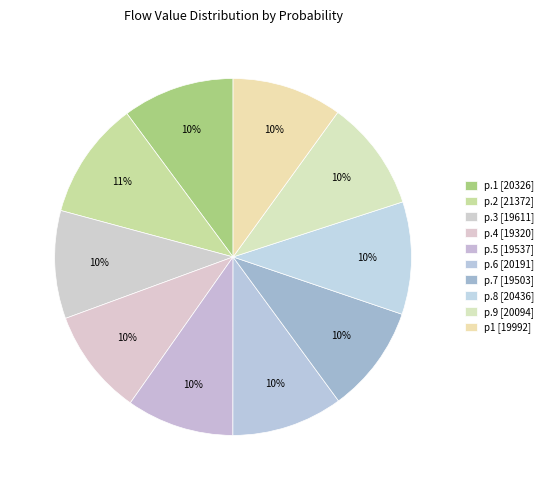

Approximately how many times larger is the value at p.7 compared to p.6?

1.0